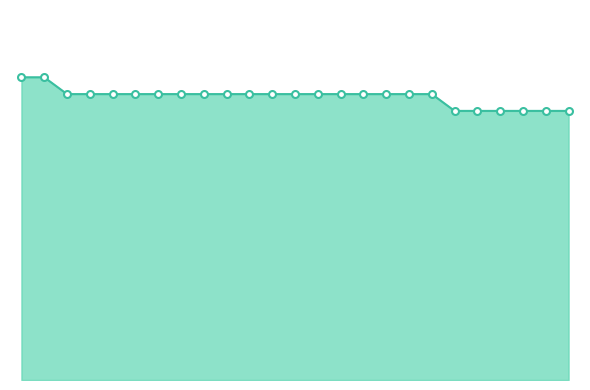

Which category has the highest value across all series?

46316